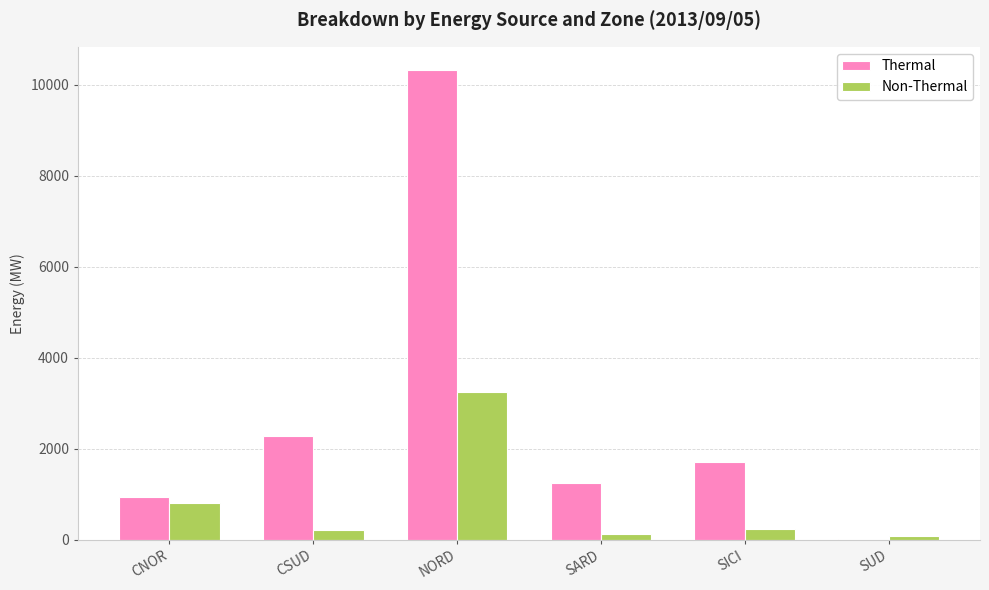

What is the total value across all series at CSUD?

2481